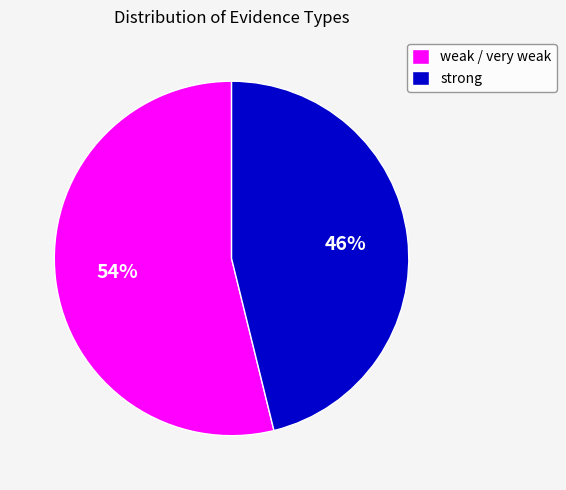

To the nearest percent, what percentage of the pie is strong?

46%